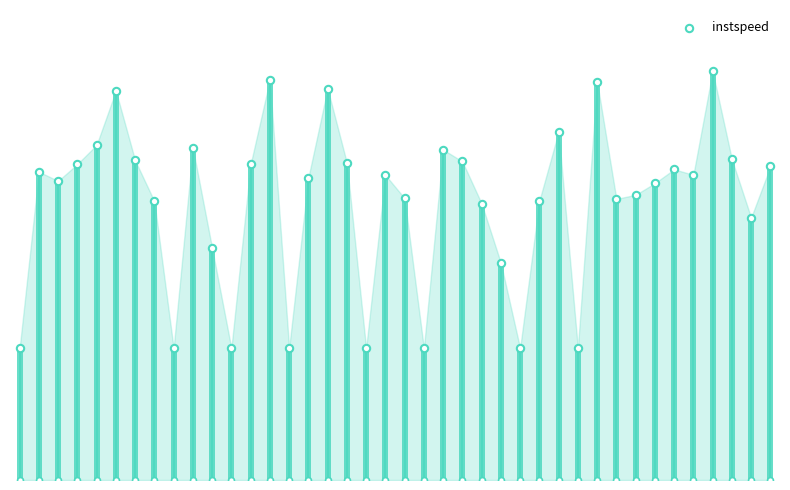

Between 35 and 21, which is larger?

35